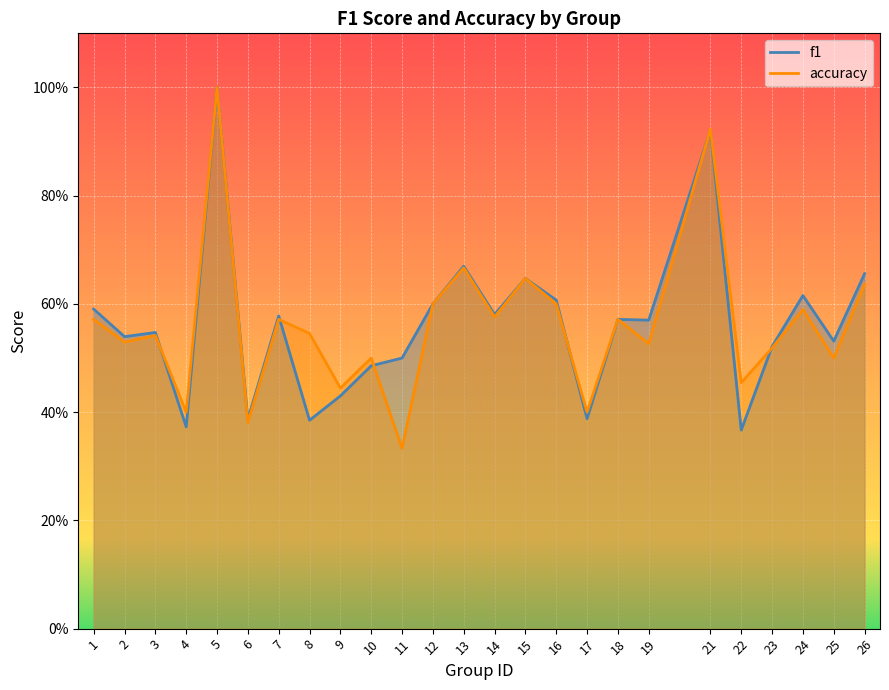

What is the difference between the second highest and second lowest values in the f1 series?

0.5